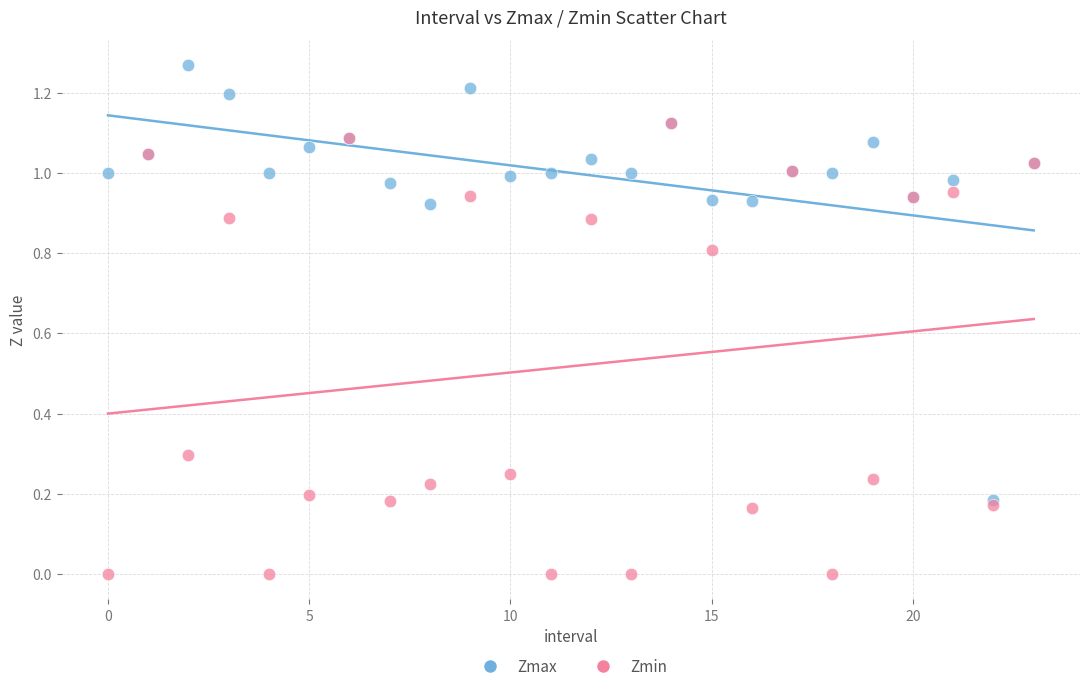

What are all the series names shown in the legend?

Zmax, Zmin